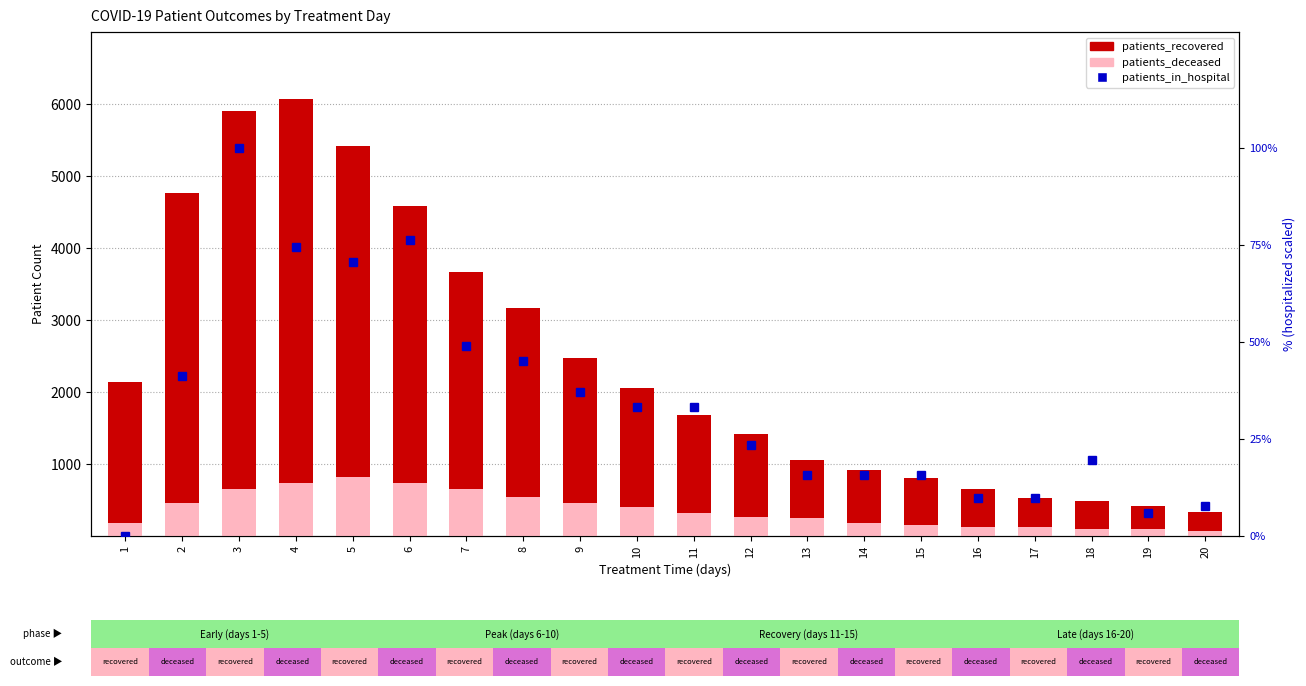

What is the difference between the maximum and minimum values in the patients_recovered series?

5740.0